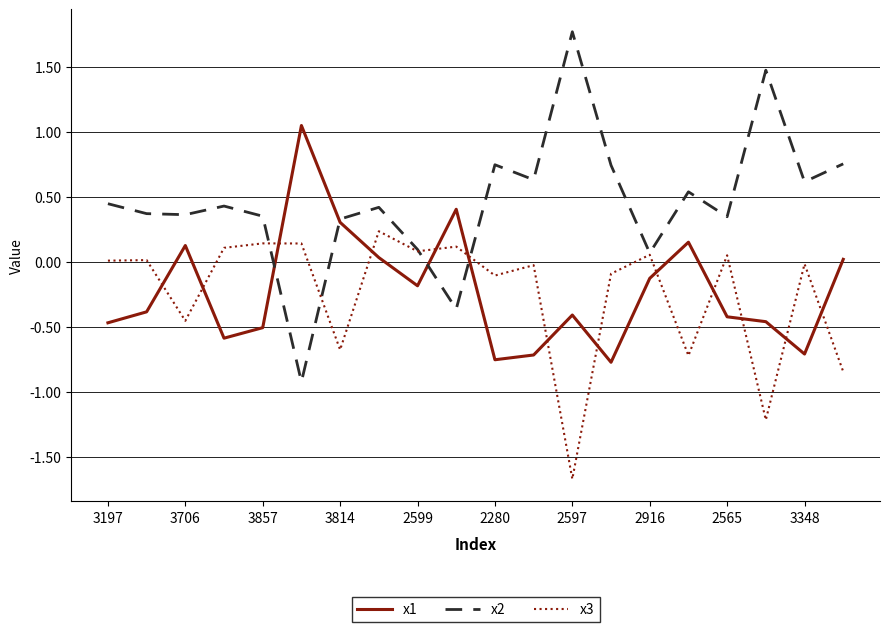

Which series has the largest total across all categories?

x2